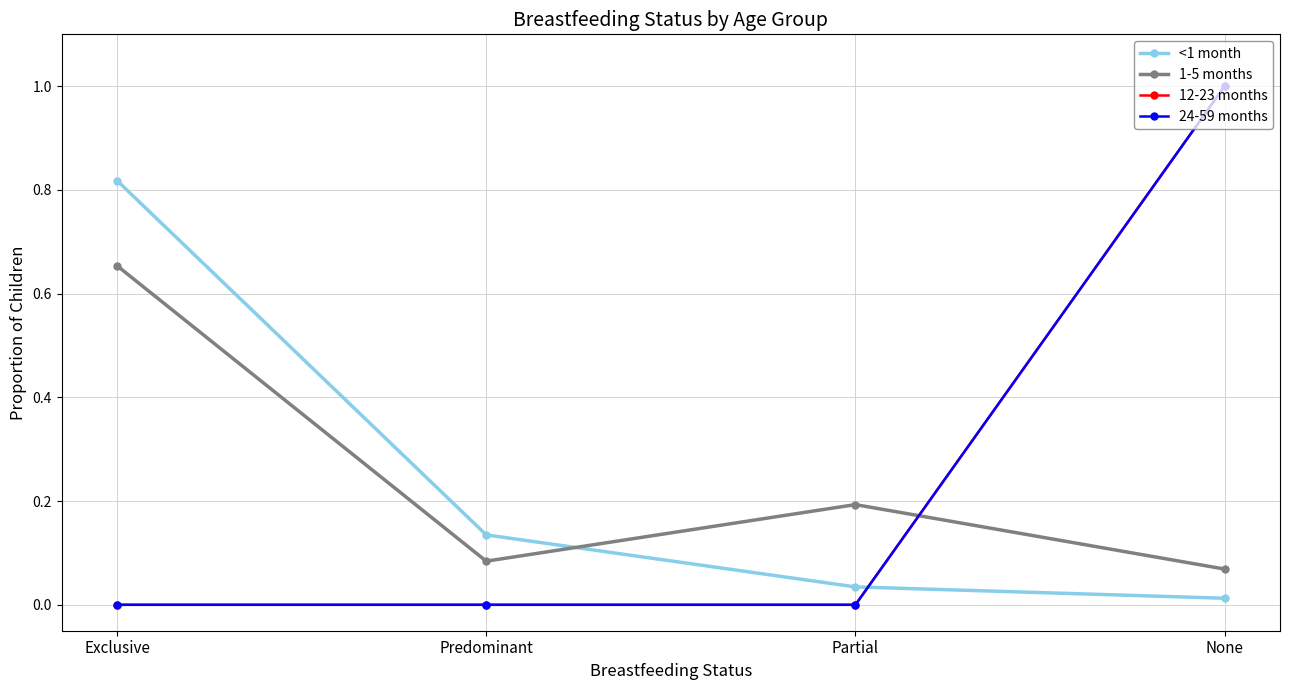

At which label does 24-59 months reach its minimum?

Exclusive